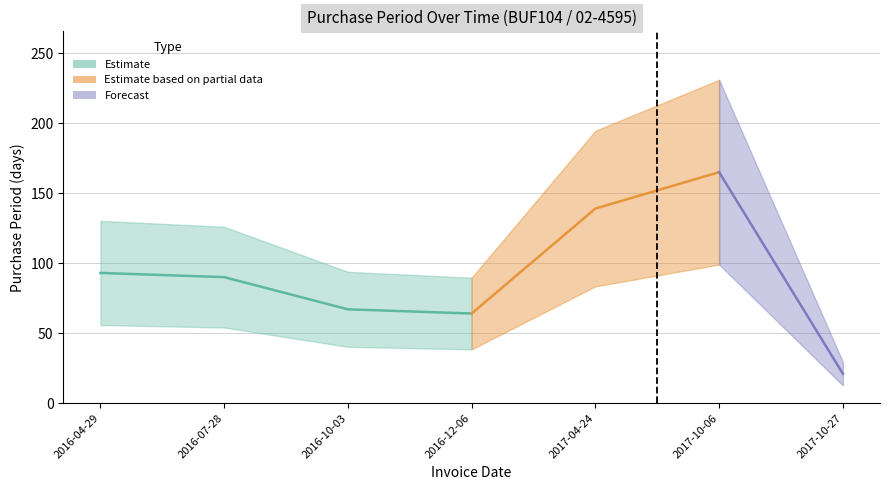

Reading right to left, extract all data points from this chart.

2017-10-27=21	2017-10-06=165	2017-04-24=139	2016-12-06=64	2016-10-03=67	2016-07-28=90	2016-04-29=93